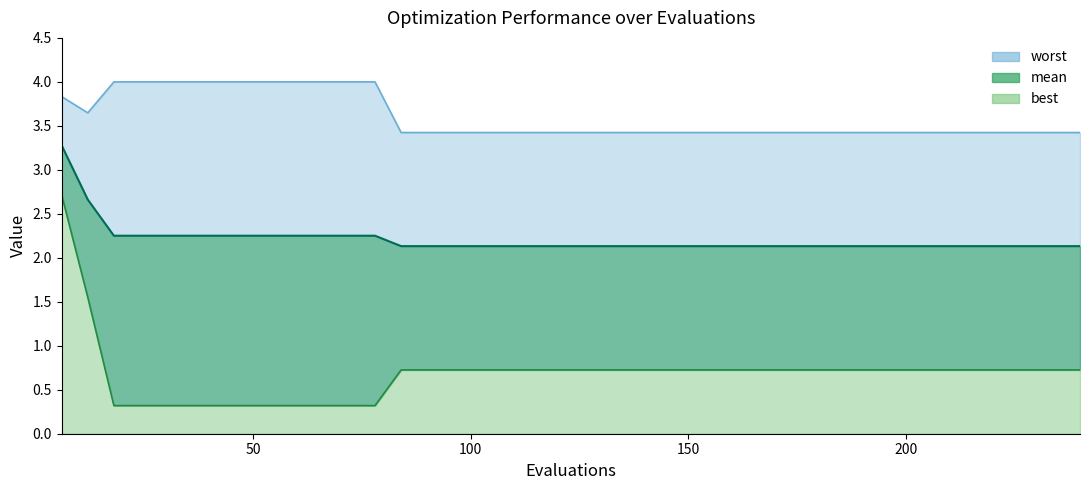

Reading left to right, extract all data points from this chart.

mean: 3.3	2.7	2.3	2.3	2.3	2.3	2.3	2.3	2.3	2.3	2.3	2.3	2.3	2.1	2.1	2.1	2.1	2.1	2.1	2.1	2.1	2.1	2.1	2.1	2.1	2.1	2.1	2.1	2.1	2.1	2.1	2.1	2.1	2.1	2.1	2.1	2.1	2.1	2.1	2.1
best: 2.7	1.6	0.3	0.3	0.3	0.3	0.3	0.3	0.3	0.3	0.3	0.3	0.3	0.7	0.7	0.7	0.7	0.7	0.7	0.7	0.7	0.7	0.7	0.7	0.7	0.7	0.7	0.7	0.7	0.7	0.7	0.7	0.7	0.7	0.7	0.7	0.7	0.7	0.7	0.7
worst: 3.8	3.6	4.0	4.0	4.0	4.0	4.0	4.0	4.0	4.0	4.0	4.0	4.0	3.4	3.4	3.4	3.4	3.4	3.4	3.4	3.4	3.4	3.4	3.4	3.4	3.4	3.4	3.4	3.4	3.4	3.4	3.4	3.4	3.4	3.4	3.4	3.4	3.4	3.4	3.4